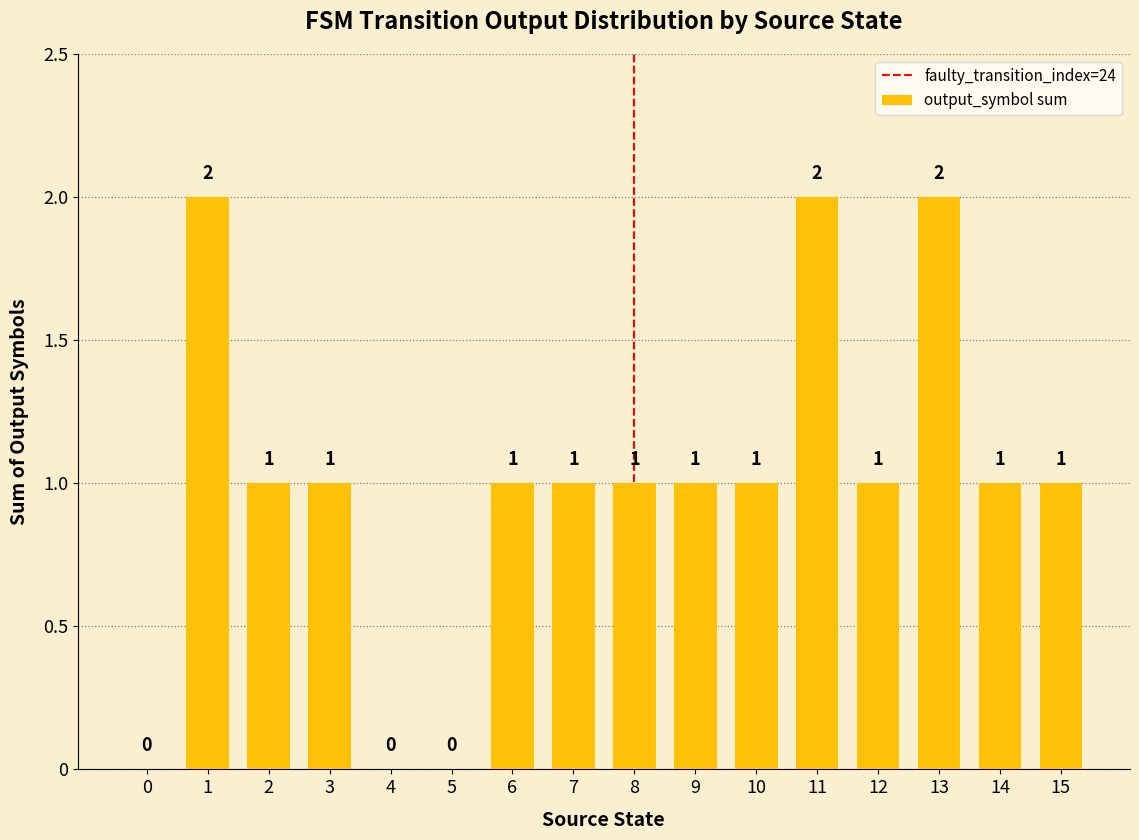

How many values are between 1 and 2?

13